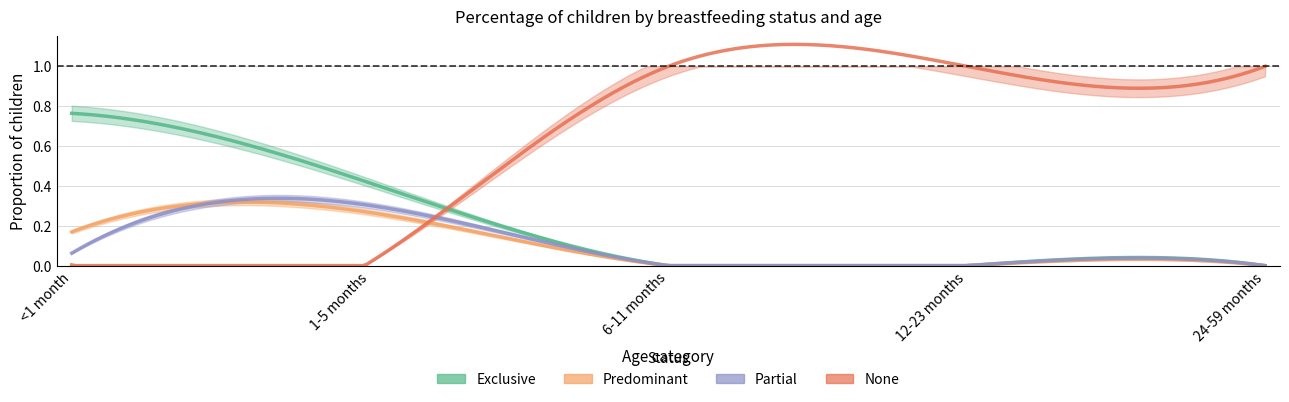

Which has a higher value, 6-11 months or <1 month?

<1 month